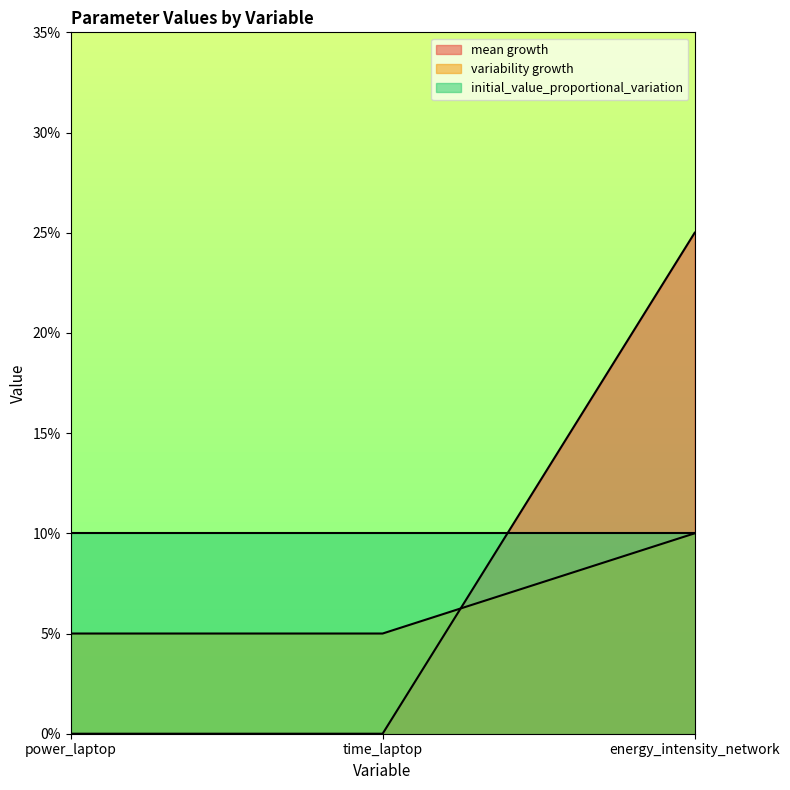

Does the chart display data point markers on the line(s)?

No